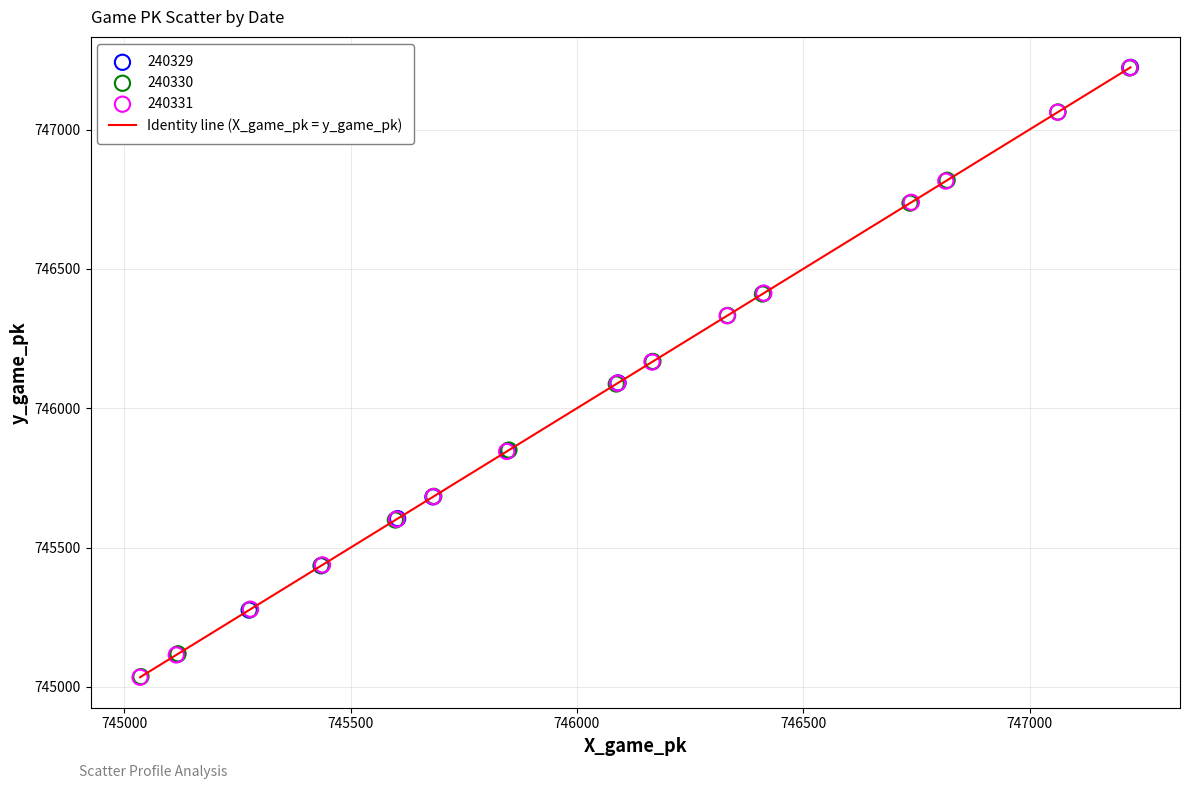

What is the greatest value displayed?

747223